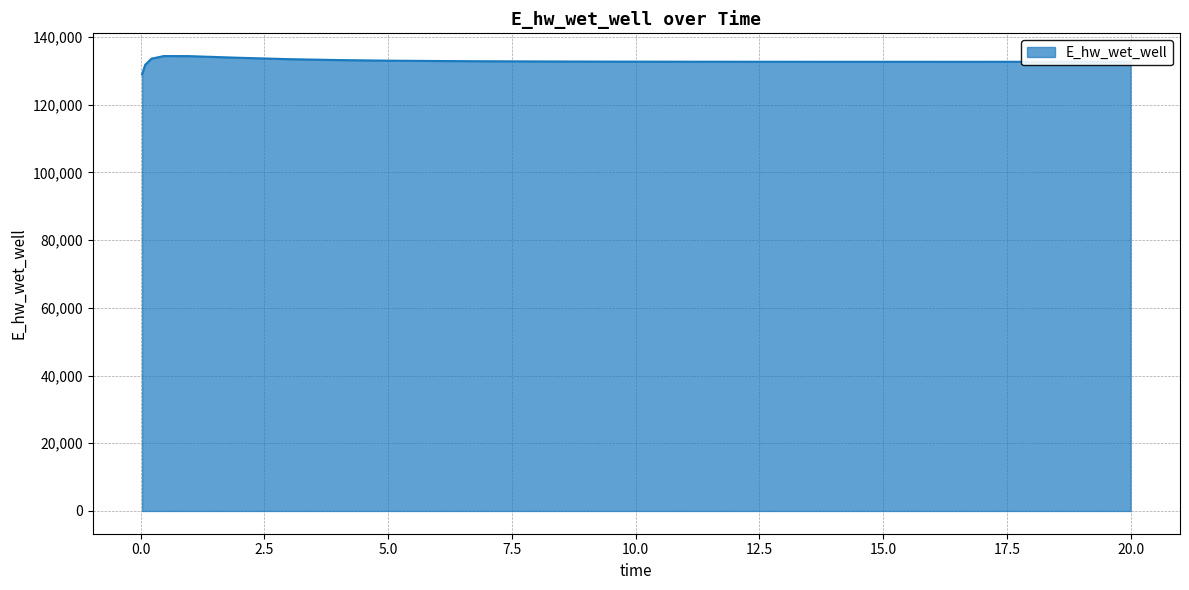

What is the greatest value displayed?

134372.5